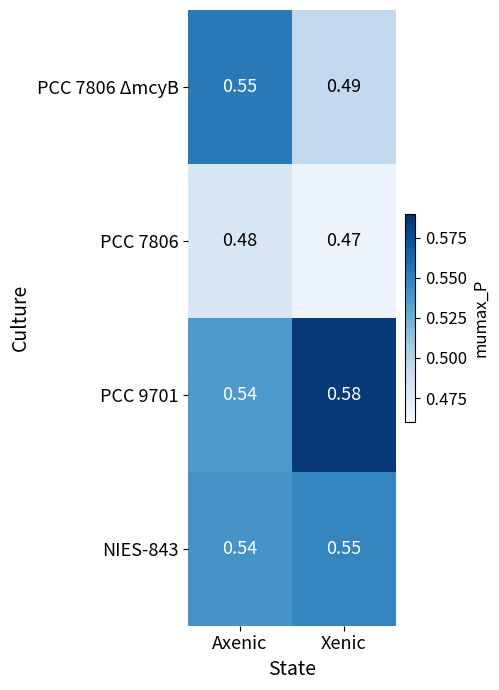

List the labels in order of PCC 9701 value, smallest first.

Axenic, Xenic